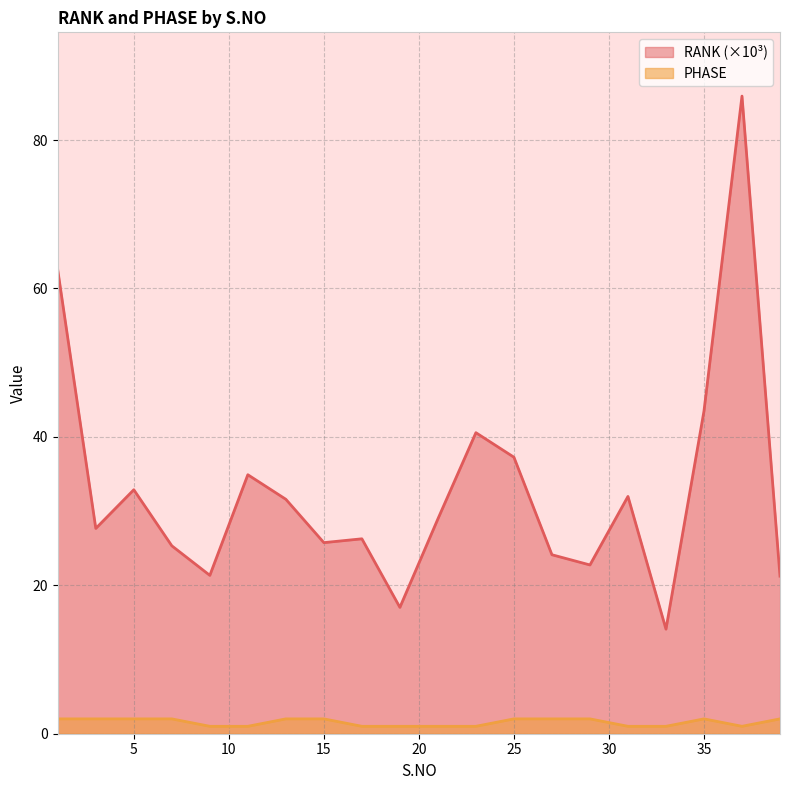

True or false: PHASE and RANK intersect in this chart.

False